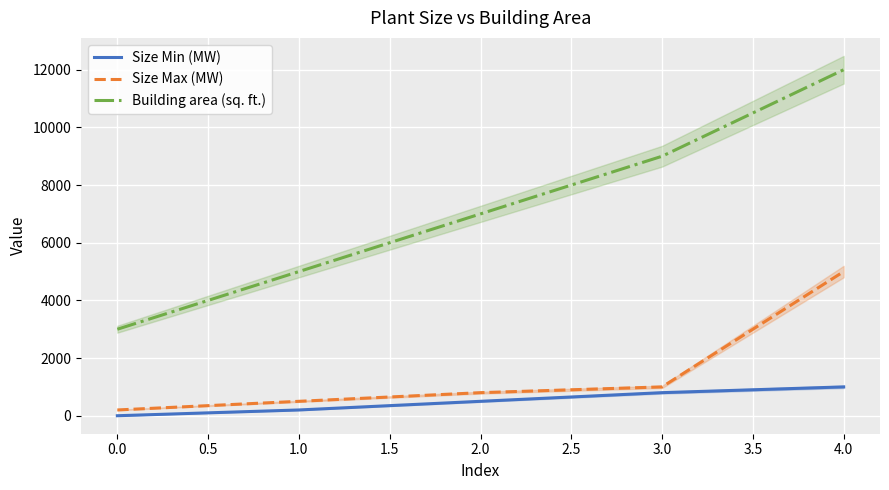

True or false: Size Min (MW) and Building area (sq. ft.) cross at least once.

False